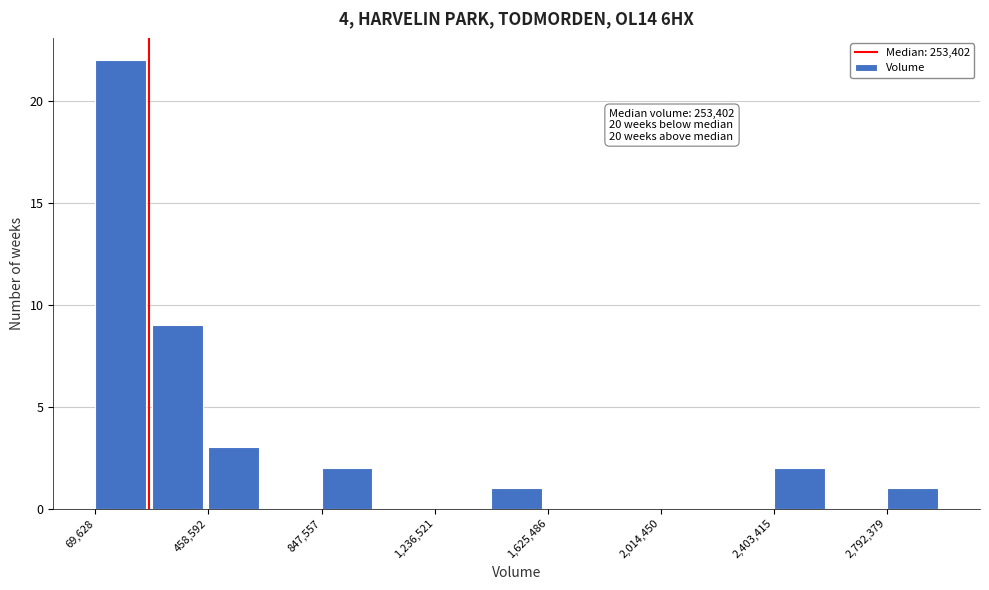

Around what value on the x-axis is the tallest bar? Give the approximate position of its centre, as read against the axis.

150000